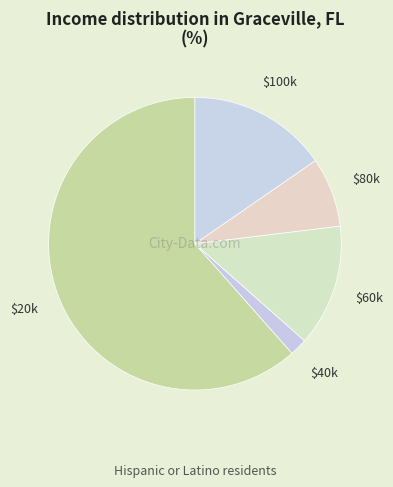

How many segments does this pie chart have?

5